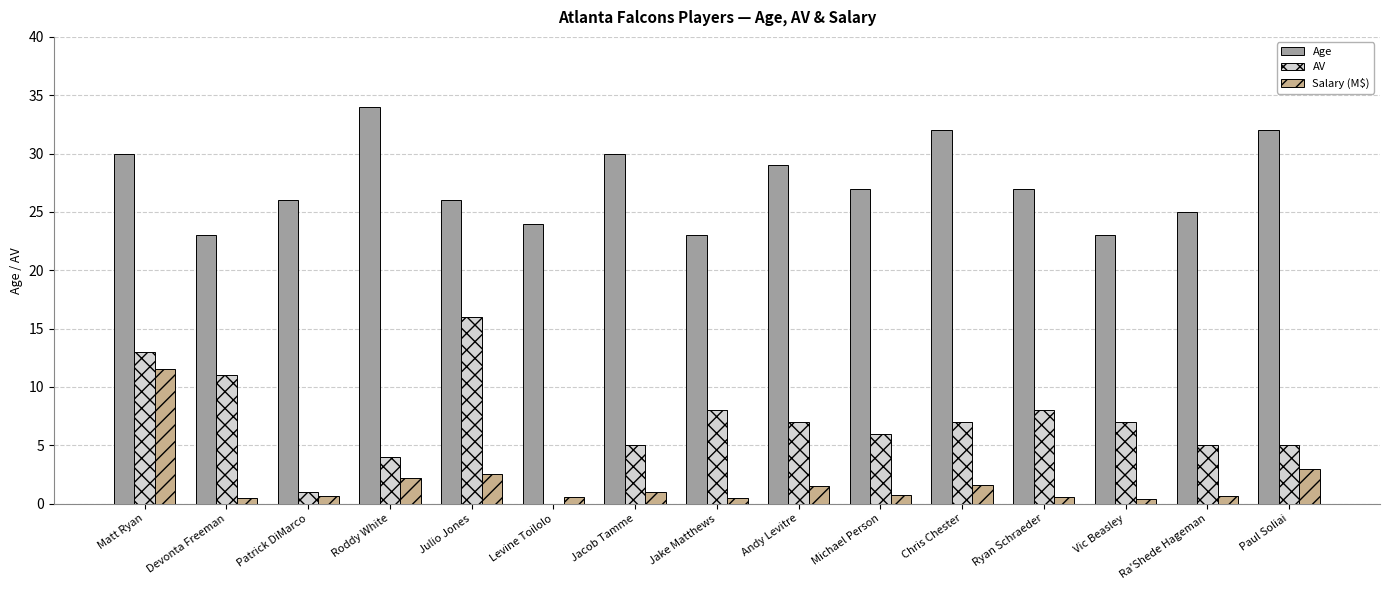

How many values in AV are above zero?

14